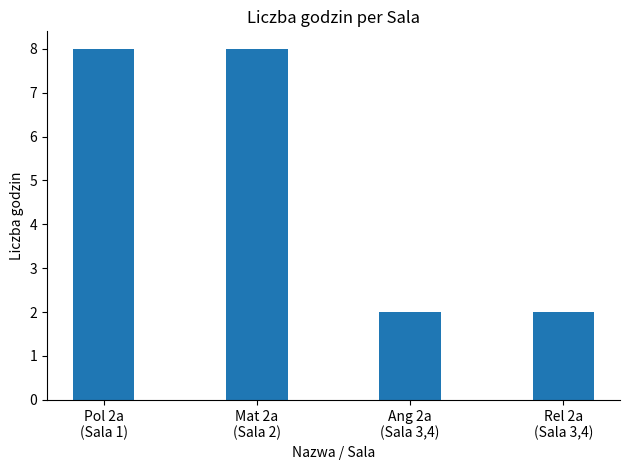

What is the difference between the maximum and minimum values?

6